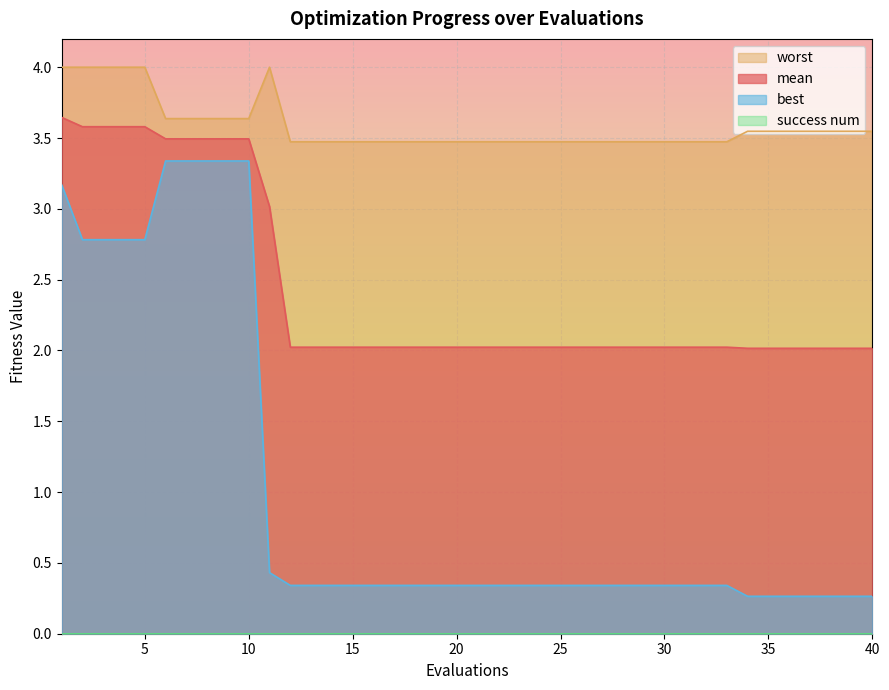

Which series has the largest total across all categories?

worst